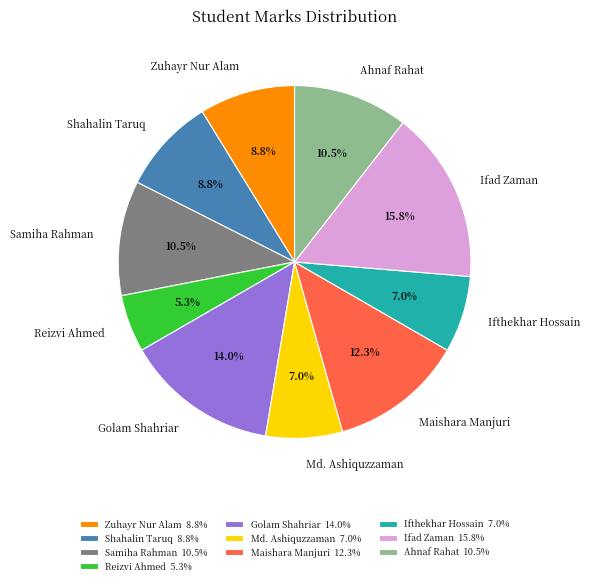

To the nearest percent, what is the average slice percentage?

10%